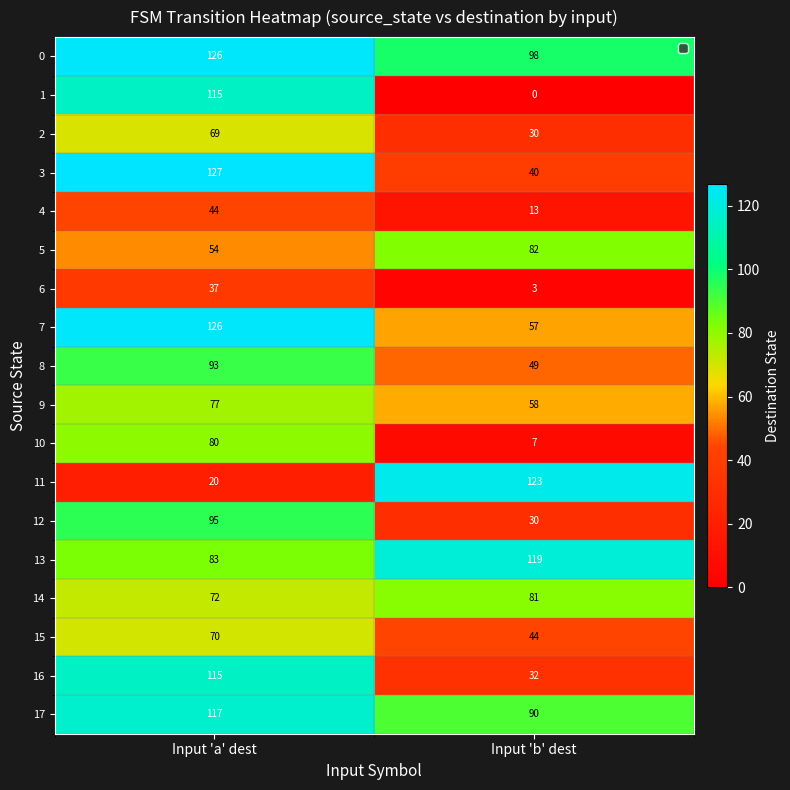

What is the average value of the 11 series?

72